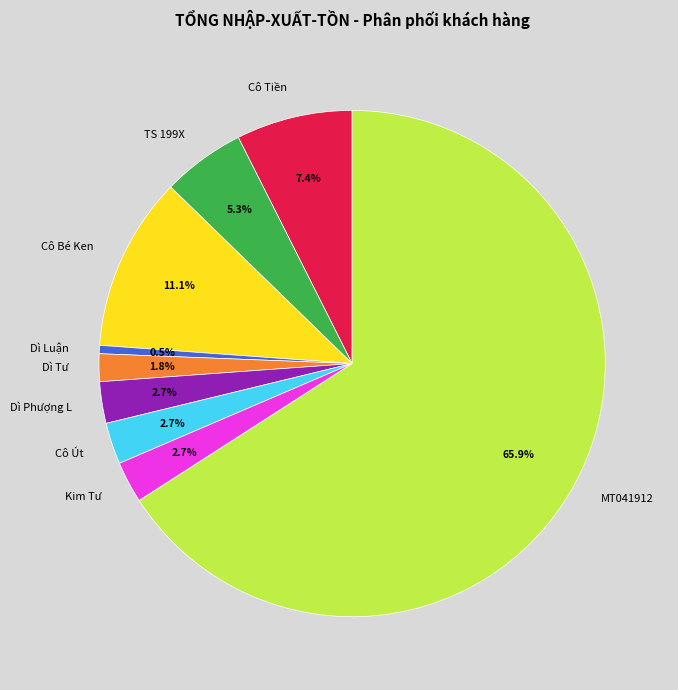

To the nearest percent, what percentage of the pie is Cô Út?

3%